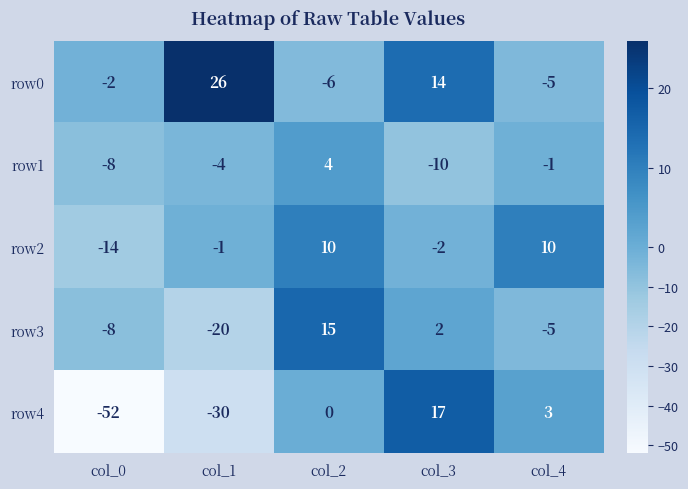

True or false: row0 has a value of 19 at col_3.

False